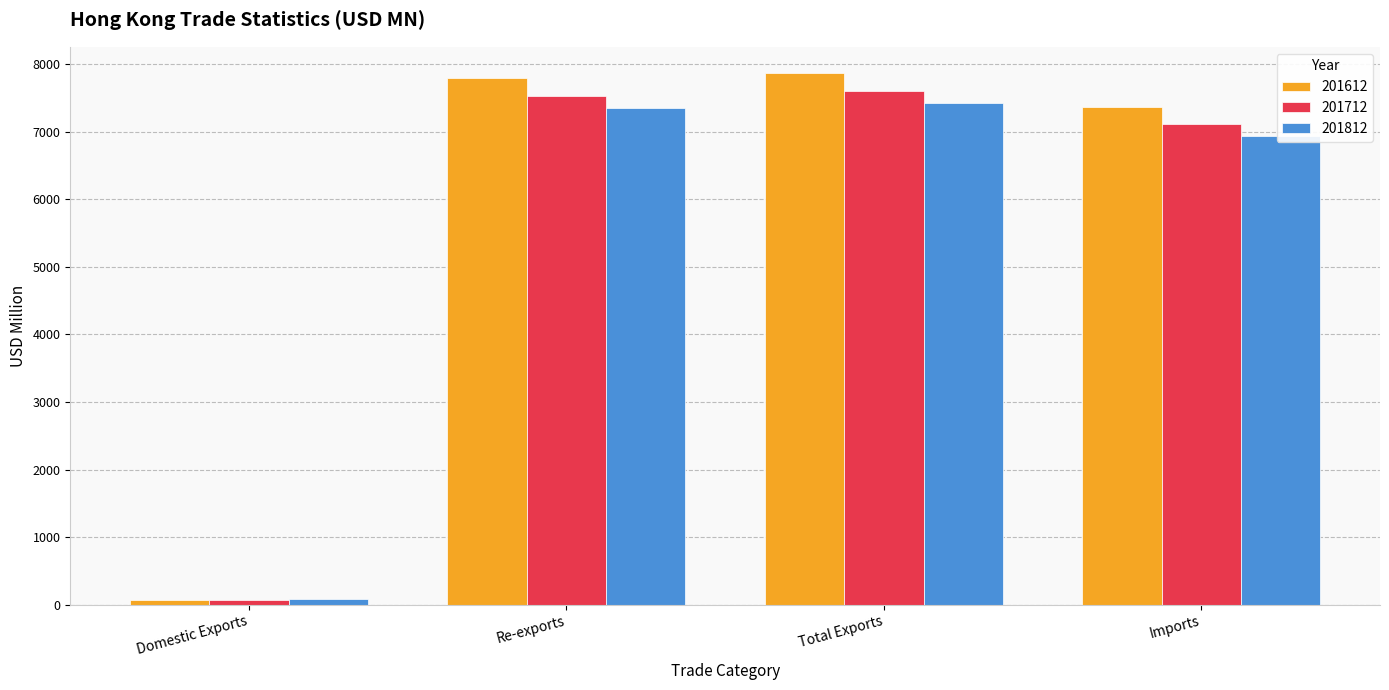

What is the label of the 1st bar from the right?

Imports